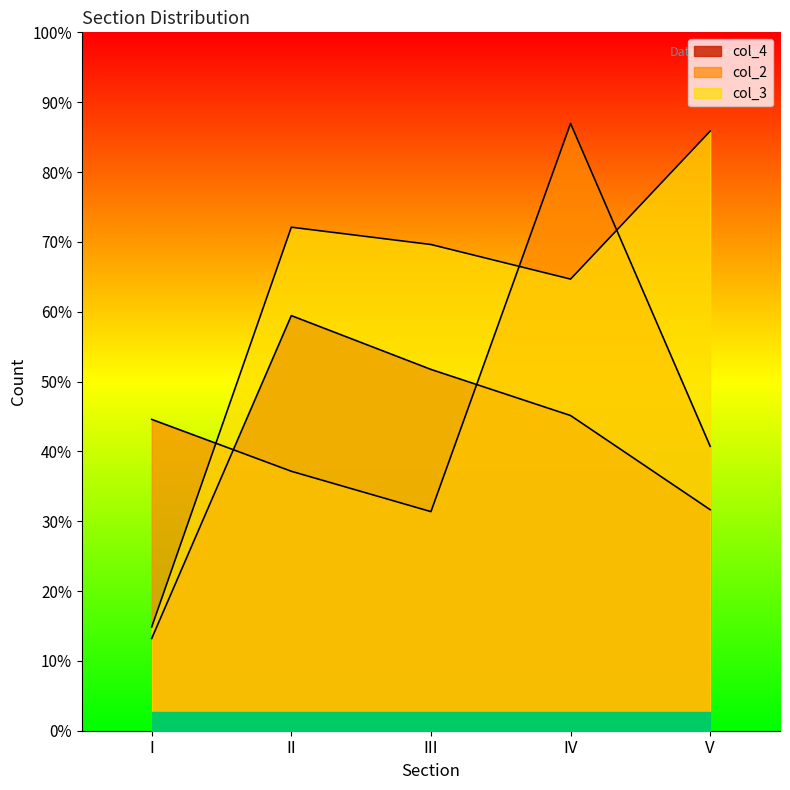

At which label does col_2 first exceed 148?

I